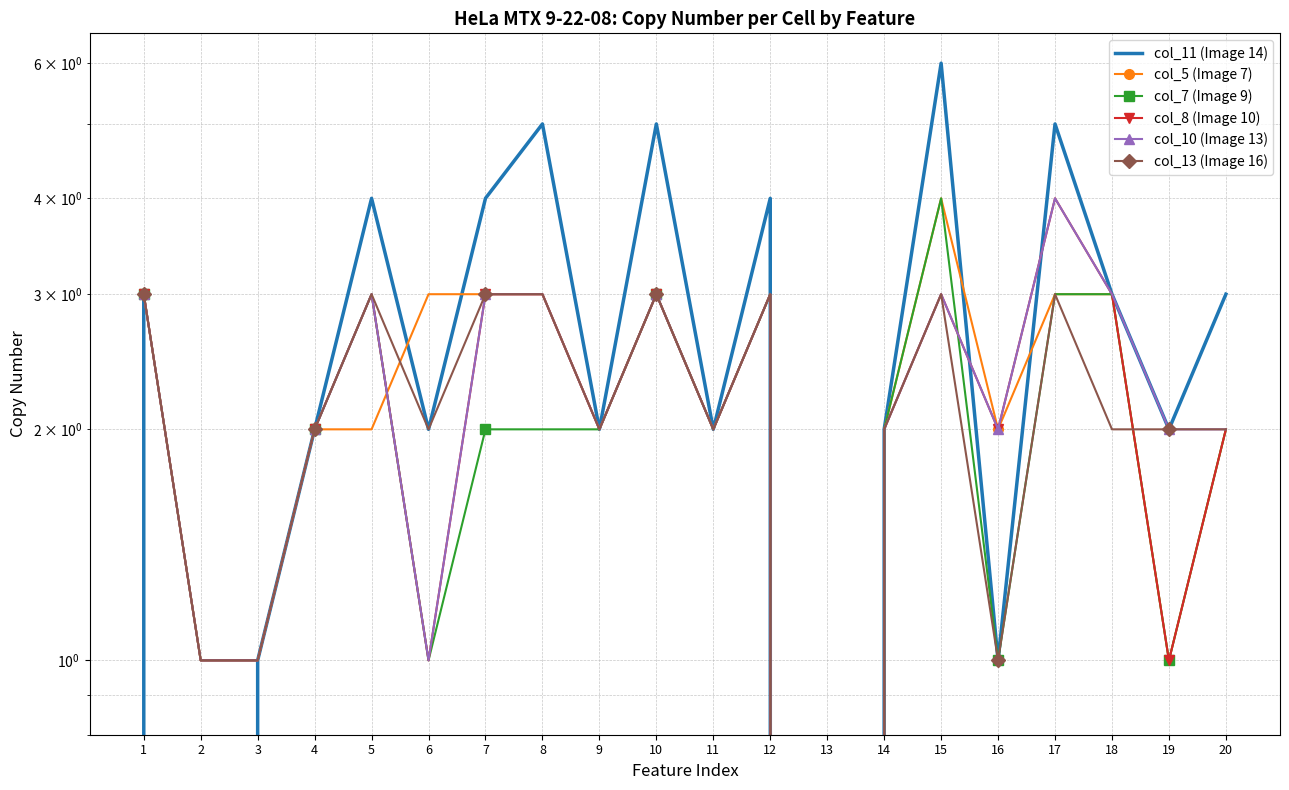

In col_13 (Image 16), how many points are higher than both neighbors (excluding endpoints)?

5